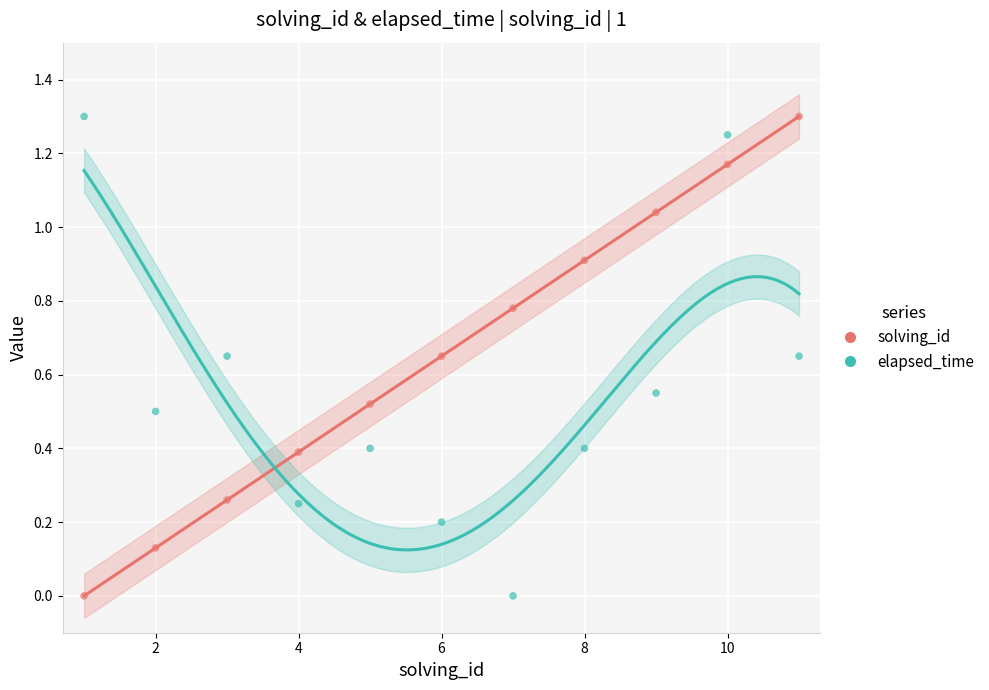

At how many categories does at least one series exceed 0?

11